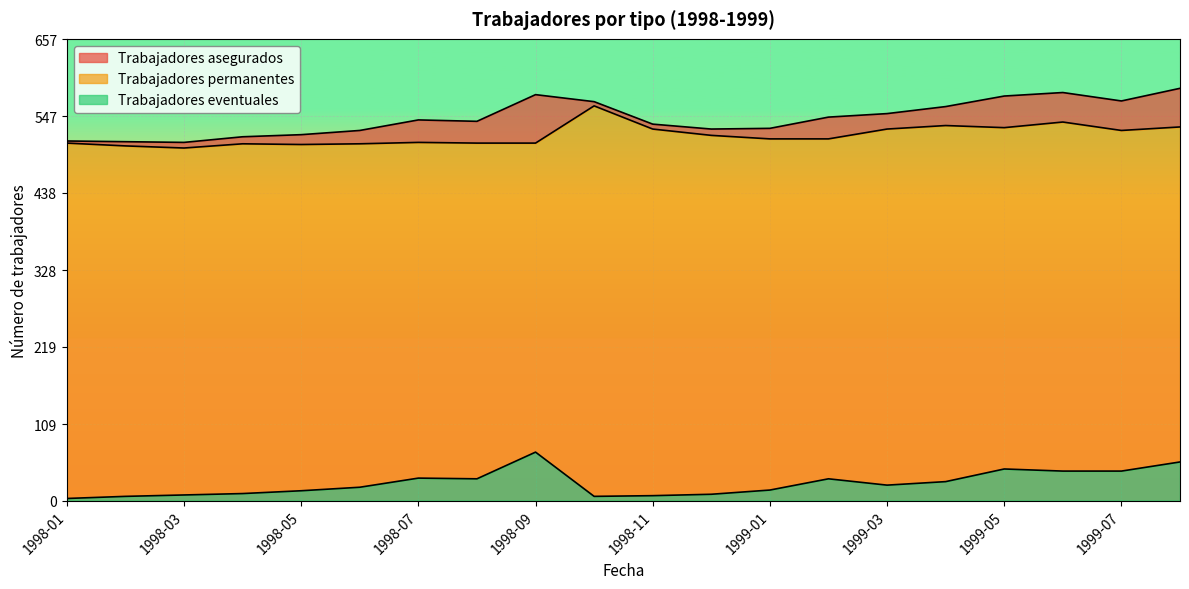

What is the total value across all series at 1999-05?

1152